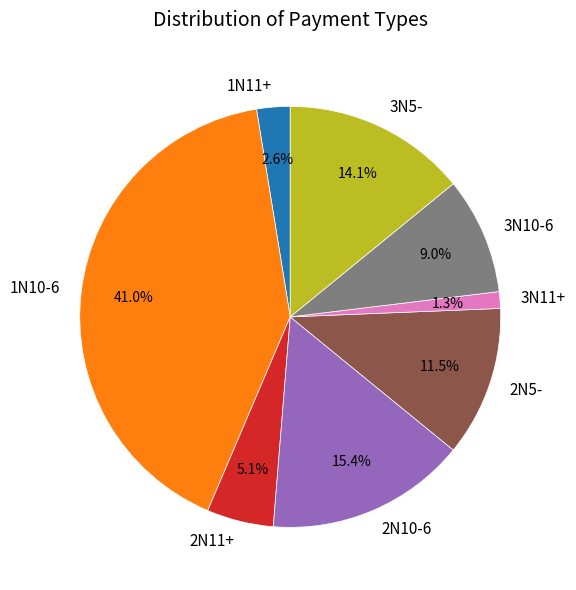

Which category has the smallest portion of the pie?

3N11+